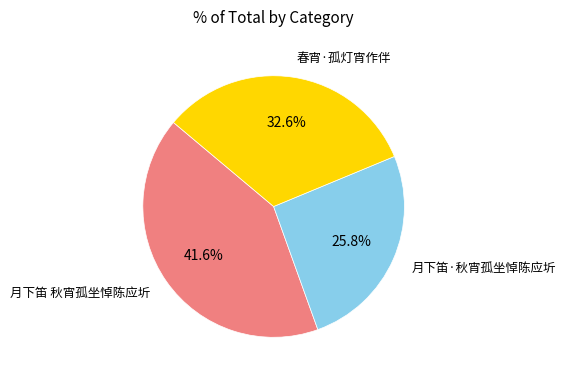

Is there any slice that represents more than half of the pie?

No